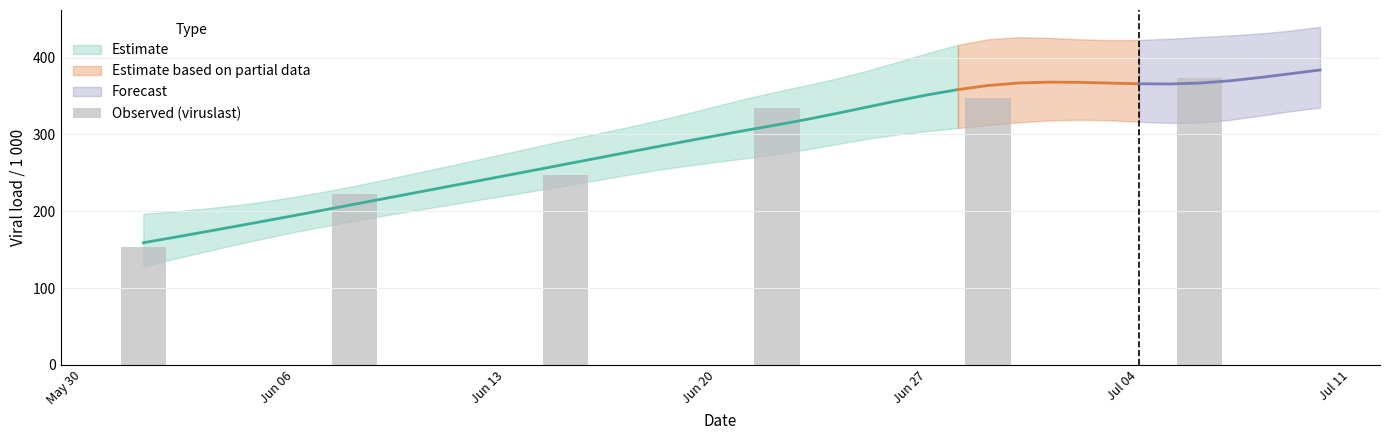

What is the greatest value displayed?

373.0